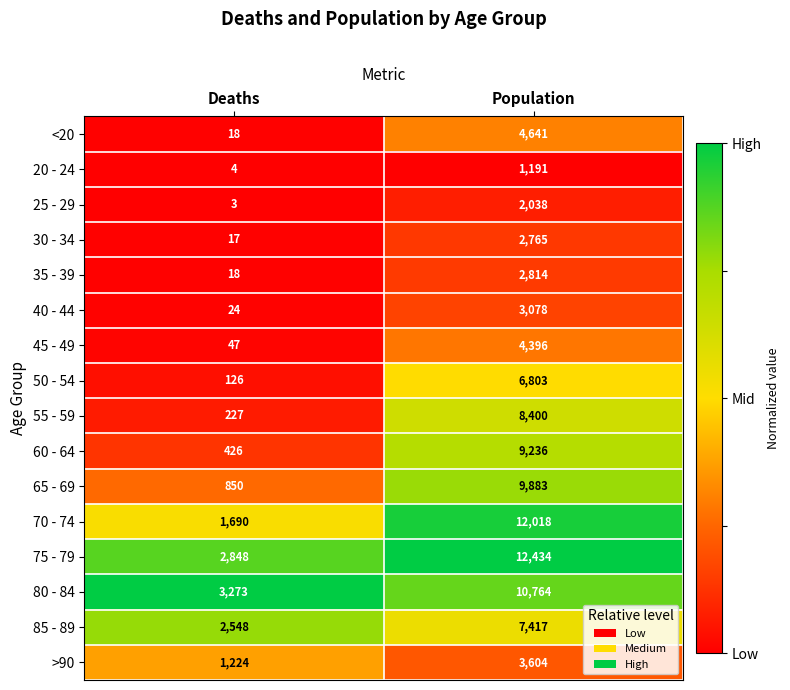

At which category is the sum across all series the highest?

Population